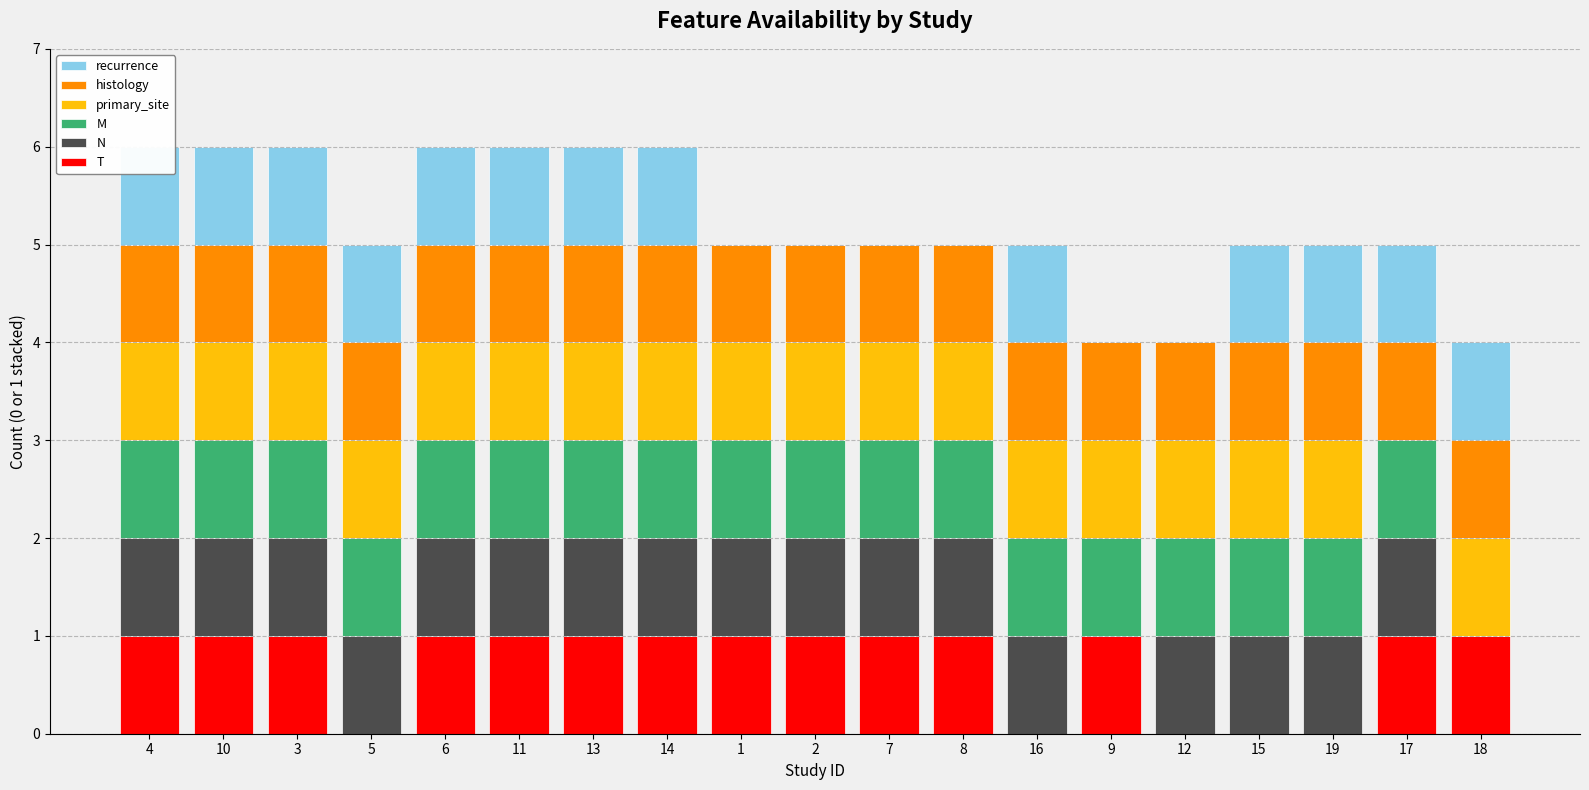

Reading left to right, list all the values displayed in this chart.

T: 1	1	1	0	1	1	1	1	1	1	1	1	0	1	0	0	0	1	1
N: 1	1	1	1	1	1	1	1	1	1	1	1	1	0	1	1	1	1	0
M: 1	1	1	1	1	1	1	1	1	1	1	1	1	1	1	1	1	1	0
primary_site: 1	1	1	1	1	1	1	1	1	1	1	1	1	1	1	1	1	0	1
histology: 1	1	1	1	1	1	1	1	1	1	1	1	1	1	1	1	1	1	1
recurrence: 1	1	1	1	1	1	1	1	0	0	0	0	1	0	0	1	1	1	1